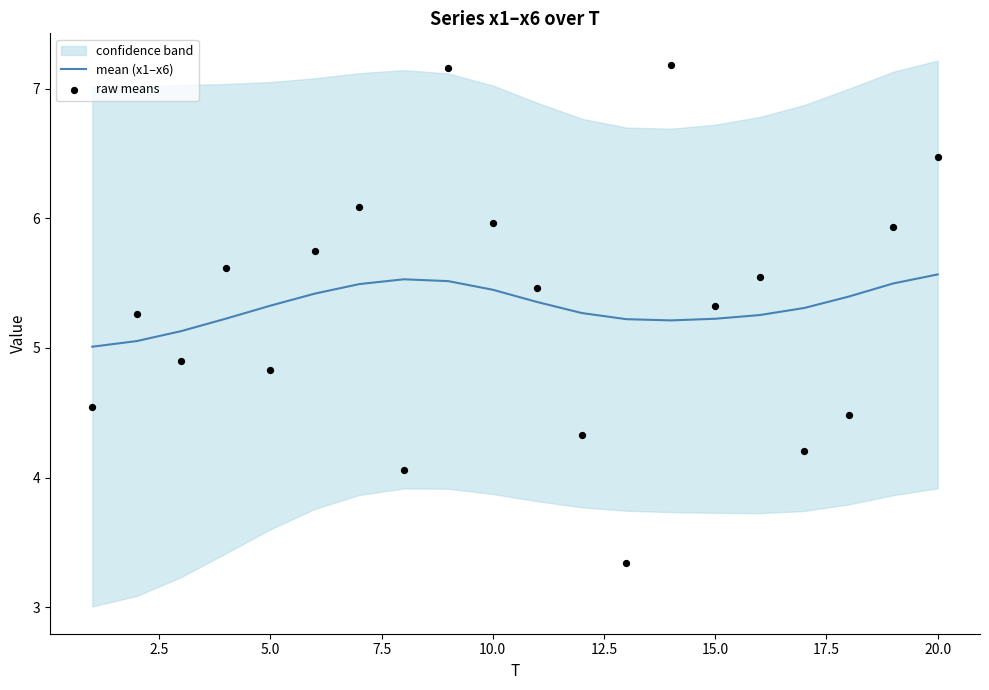

Which series has the largest Y range (max minus min)?

raw means